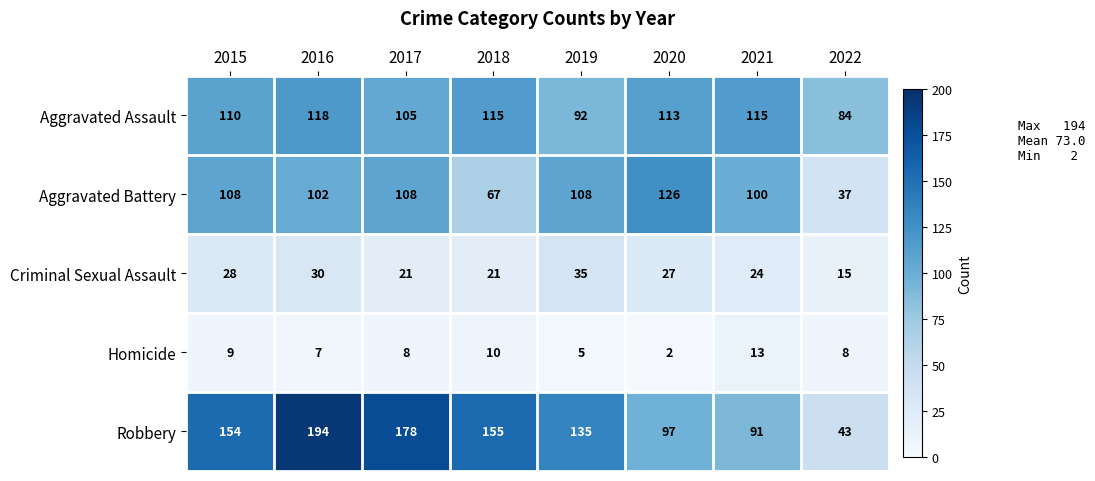

Is it true that Robbery equals 144 at 2020?

False